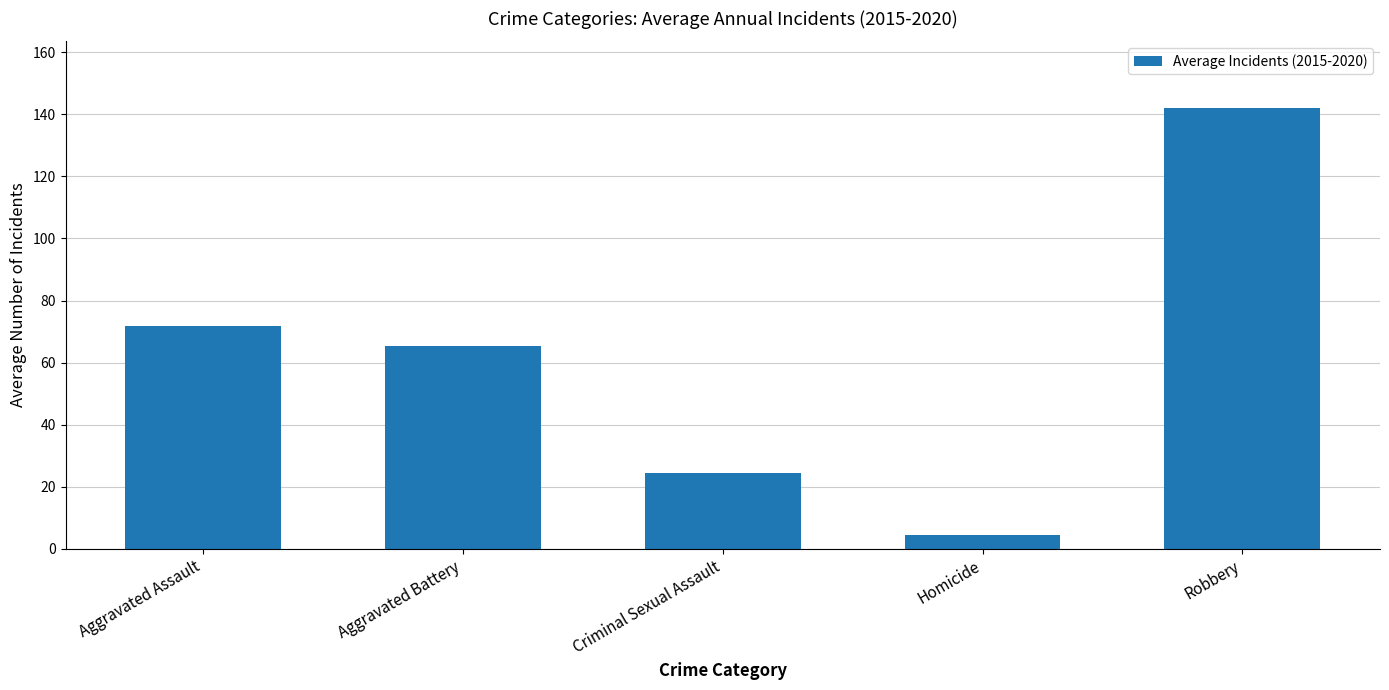

How many values exceed 65?

3